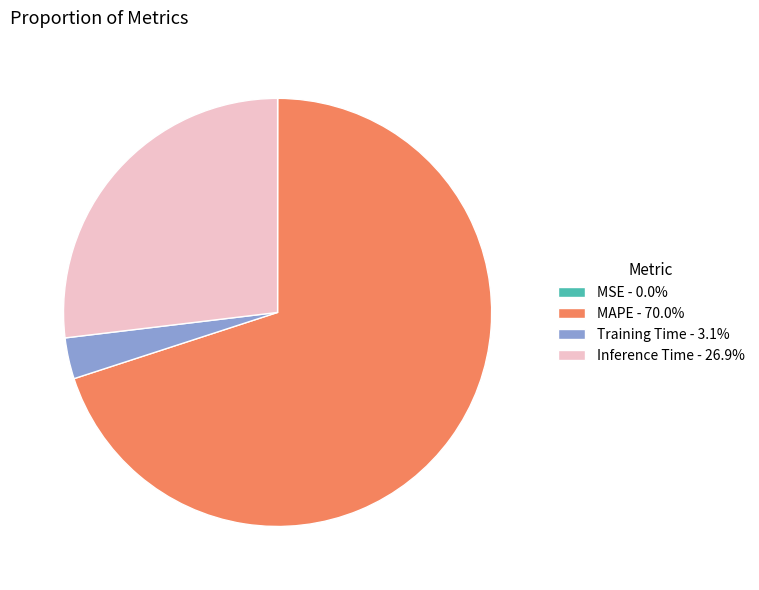

Is there a majority slice in this chart?

Yes